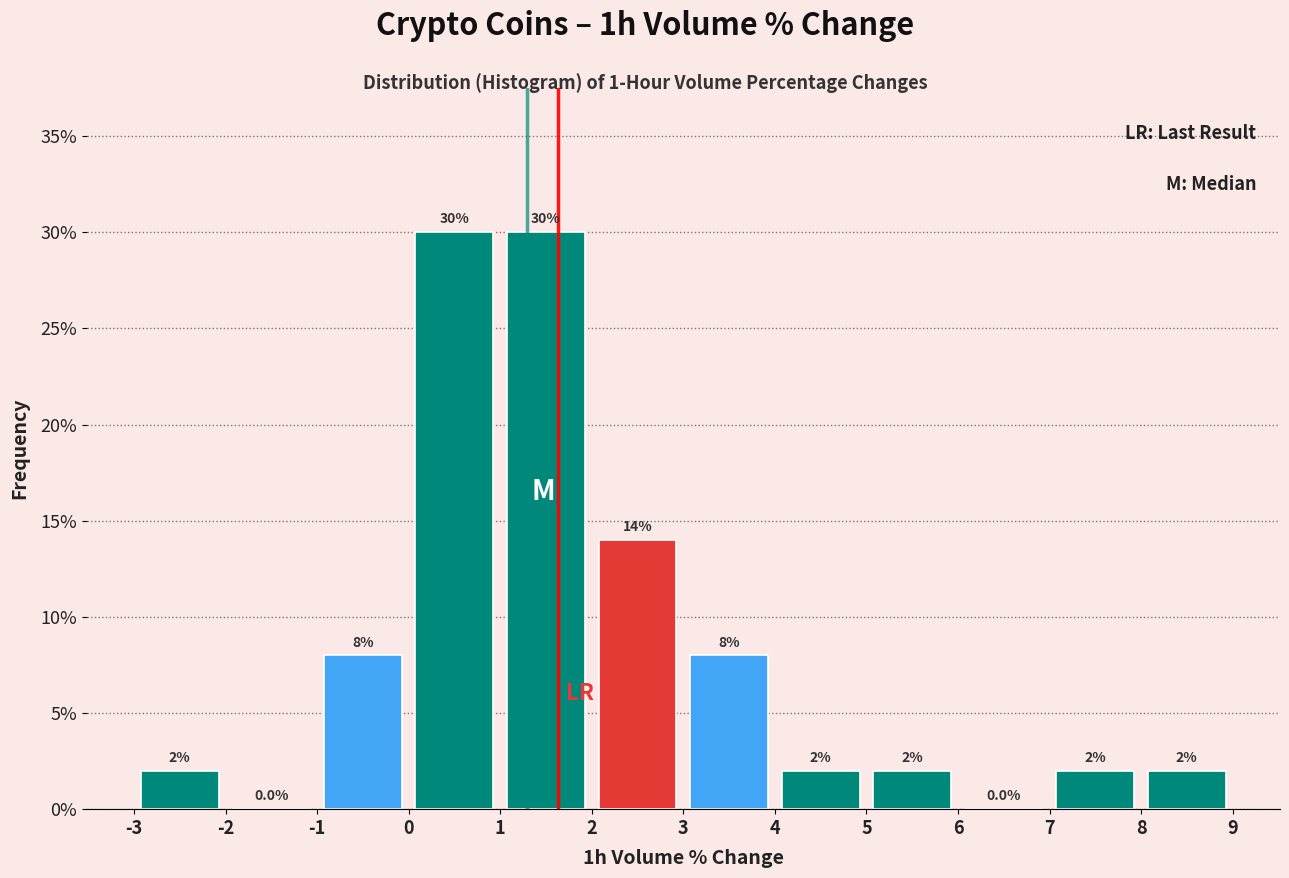

What is the height of the bar covering 0 to 1 on the x-axis?

30.0